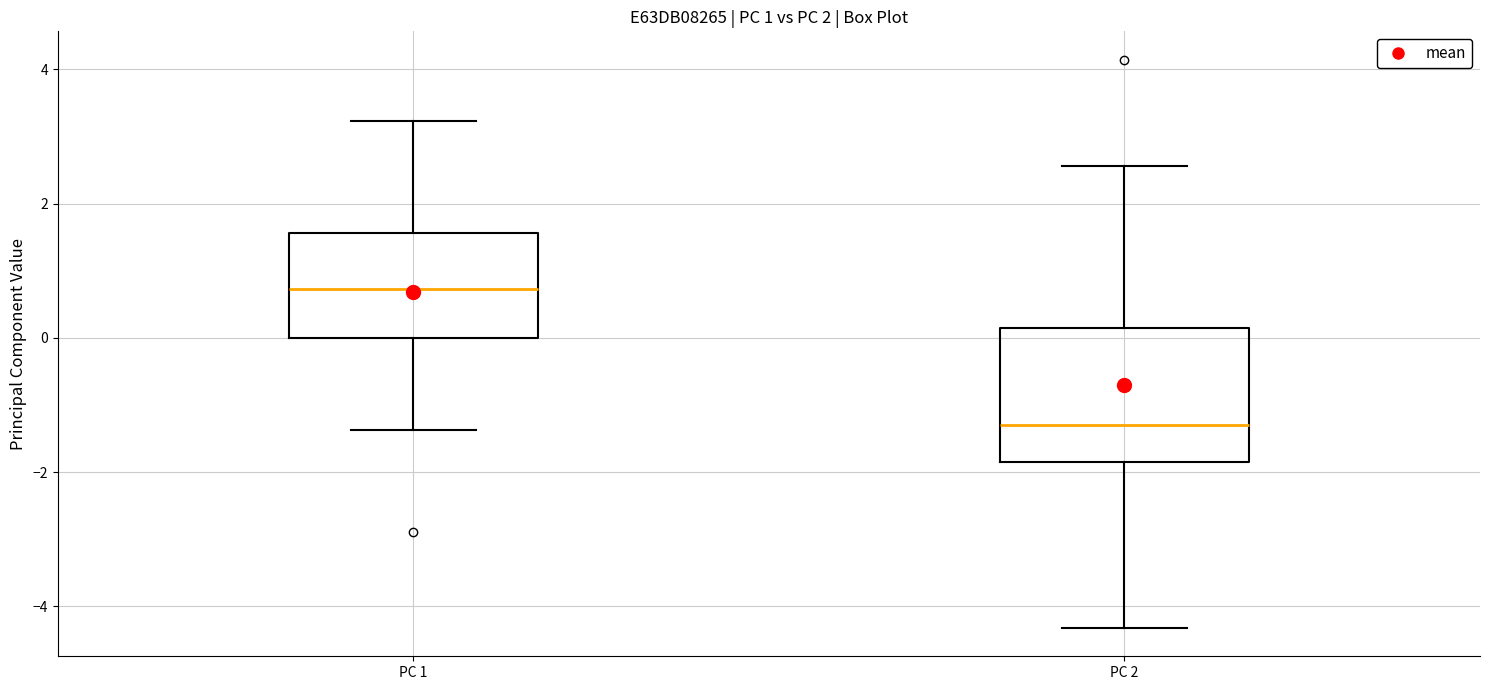

Which box has the lowest median line?

PC 2